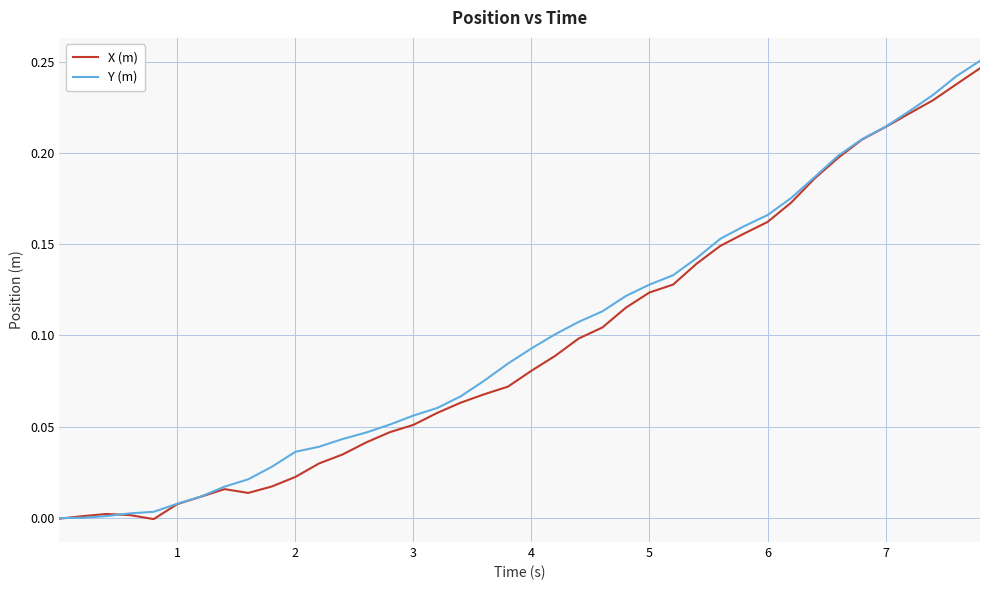

At how many categories does at least one series exceed 0?

39